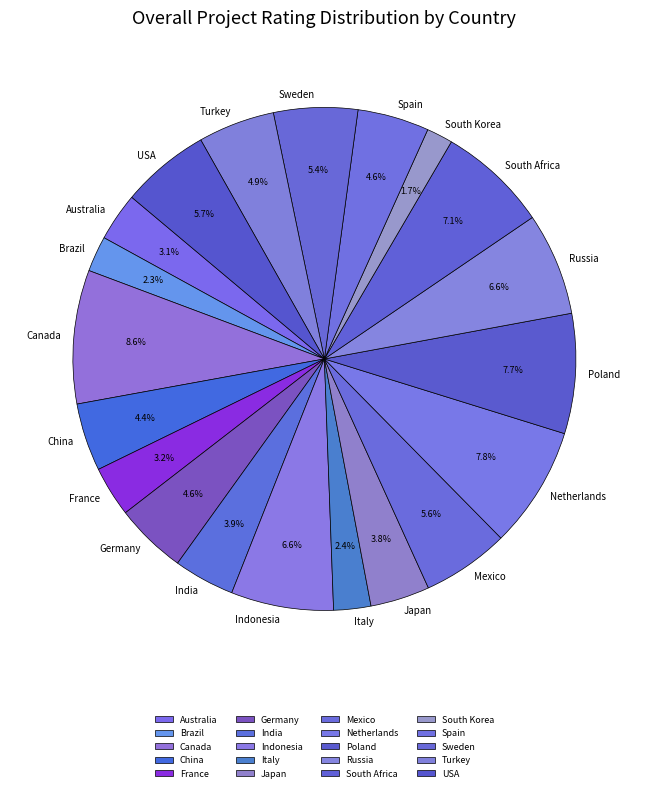

To the nearest percent, what is the difference between the largest and smallest slice percentages?

7%